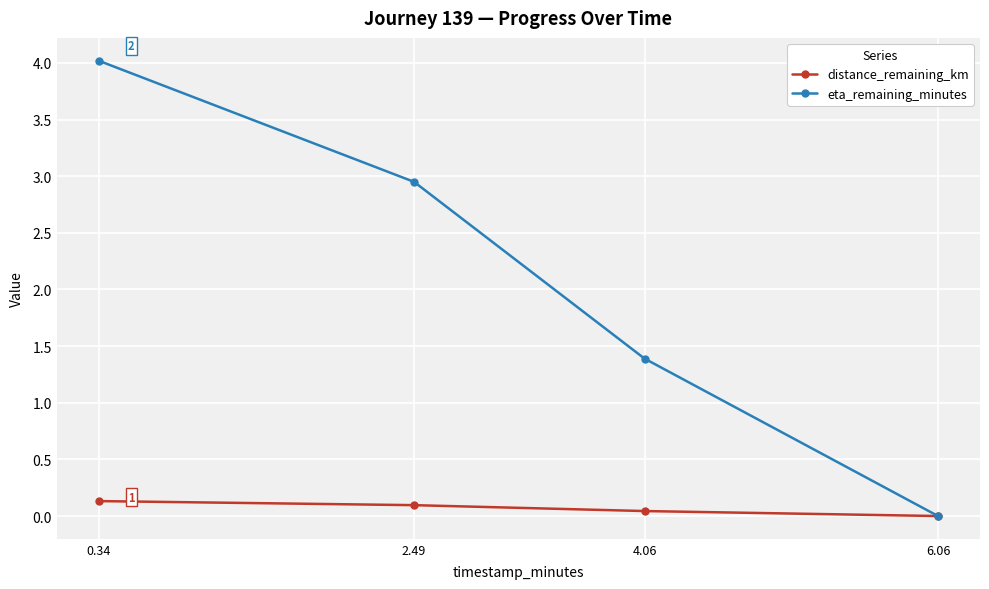

The distance_remaining_km series shows 0.0 at 4.06. True or false?

True